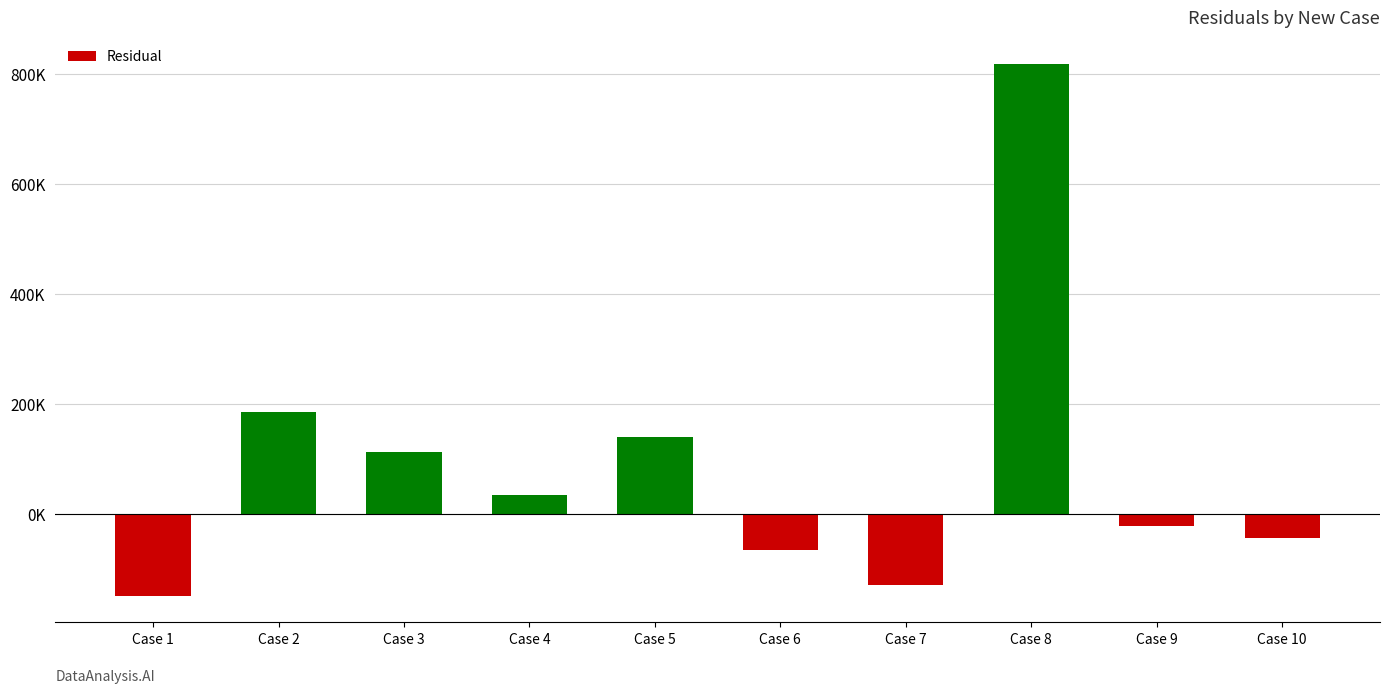

The value at Case 7 is -32296.3. True or false?

False